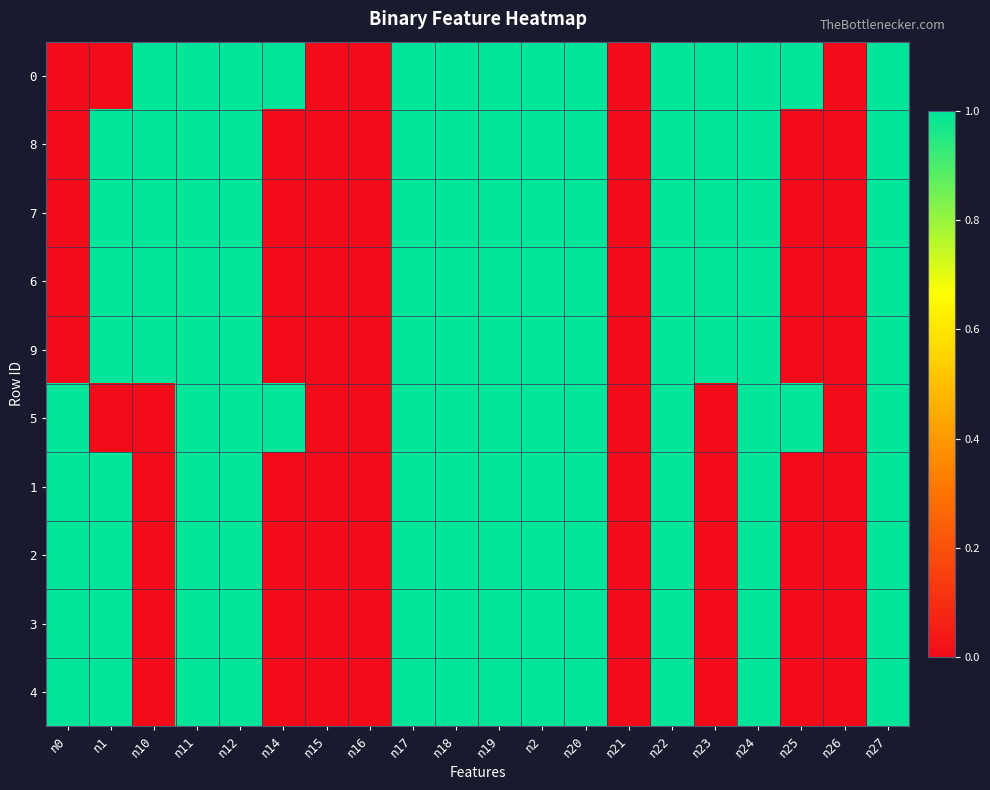

Reading right to left, what are all the values shown in this chart?

0: n27=1	n26=0	n25=1	n24=1	n23=1	n22=1	n21=0	n20=1	n2=1	n19=1	n18=1	n17=1	n16=0	n15=0	n14=1	n12=1	n11=1	n10=1	n1=0	n0=0
8: n27=1	n26=0	n25=0	n24=1	n23=1	n22=1	n21=0	n20=1	n2=1	n19=1	n18=1	n17=1	n16=0	n15=0	n14=0	n12=1	n11=1	n10=1	n1=1	n0=0
7: n27=1	n26=0	n25=0	n24=1	n23=1	n22=1	n21=0	n20=1	n2=1	n19=1	n18=1	n17=1	n16=0	n15=0	n14=0	n12=1	n11=1	n10=1	n1=1	n0=0
6: n27=1	n26=0	n25=0	n24=1	n23=1	n22=1	n21=0	n20=1	n2=1	n19=1	n18=1	n17=1	n16=0	n15=0	n14=0	n12=1	n11=1	n10=1	n1=1	n0=0
9: n27=1	n26=0	n25=0	n24=1	n23=1	n22=1	n21=0	n20=1	n2=1	n19=1	n18=1	n17=1	n16=0	n15=0	n14=0	n12=1	n11=1	n10=1	n1=1	n0=0
5: n27=1	n26=0	n25=1	n24=1	n23=0	n22=1	n21=0	n20=1	n2=1	n19=1	n18=1	n17=1	n16=0	n15=0	n14=1	n12=1	n11=1	n10=0	n1=0	n0=1
1: n27=1	n26=0	n25=0	n24=1	n23=0	n22=1	n21=0	n20=1	n2=1	n19=1	n18=1	n17=1	n16=0	n15=0	n14=0	n12=1	n11=1	n10=0	n1=1	n0=1
2: n27=1	n26=0	n25=0	n24=1	n23=0	n22=1	n21=0	n20=1	n2=1	n19=1	n18=1	n17=1	n16=0	n15=0	n14=0	n12=1	n11=1	n10=0	n1=1	n0=1
3: n27=1	n26=0	n25=0	n24=1	n23=0	n22=1	n21=0	n20=1	n2=1	n19=1	n18=1	n17=1	n16=0	n15=0	n14=0	n12=1	n11=1	n10=0	n1=1	n0=1
4: n27=1	n26=0	n25=0	n24=1	n23=0	n22=1	n21=0	n20=1	n2=1	n19=1	n18=1	n17=1	n16=0	n15=0	n14=0	n12=1	n11=1	n10=0	n1=1	n0=1